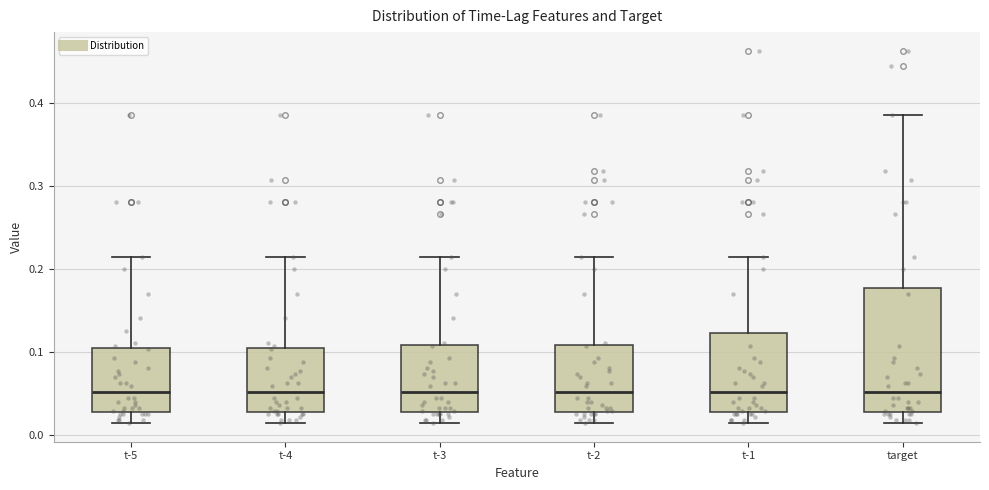

Comparing the boxes themselves (not the whiskers), which one is the tallest?

target